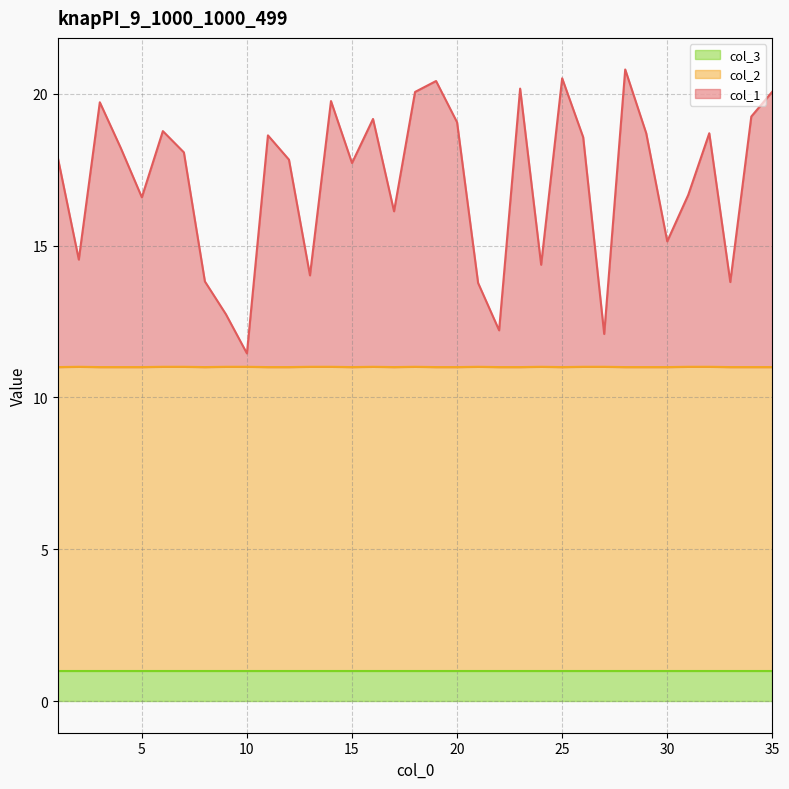

Does the chart have visible grid lines?

Yes